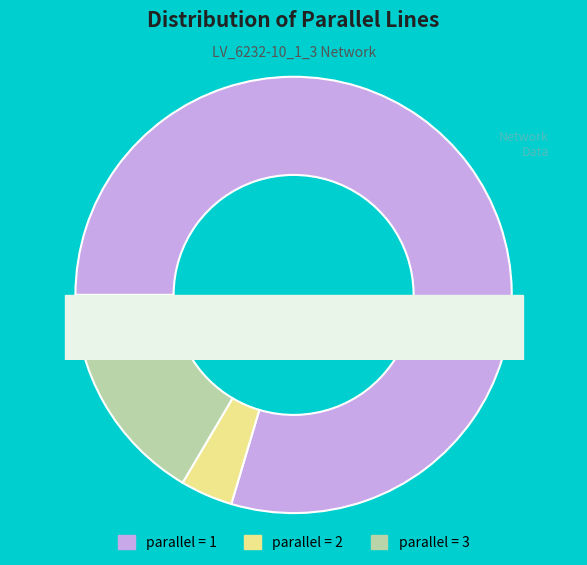

What is the change in value from 2 to 3?

+1